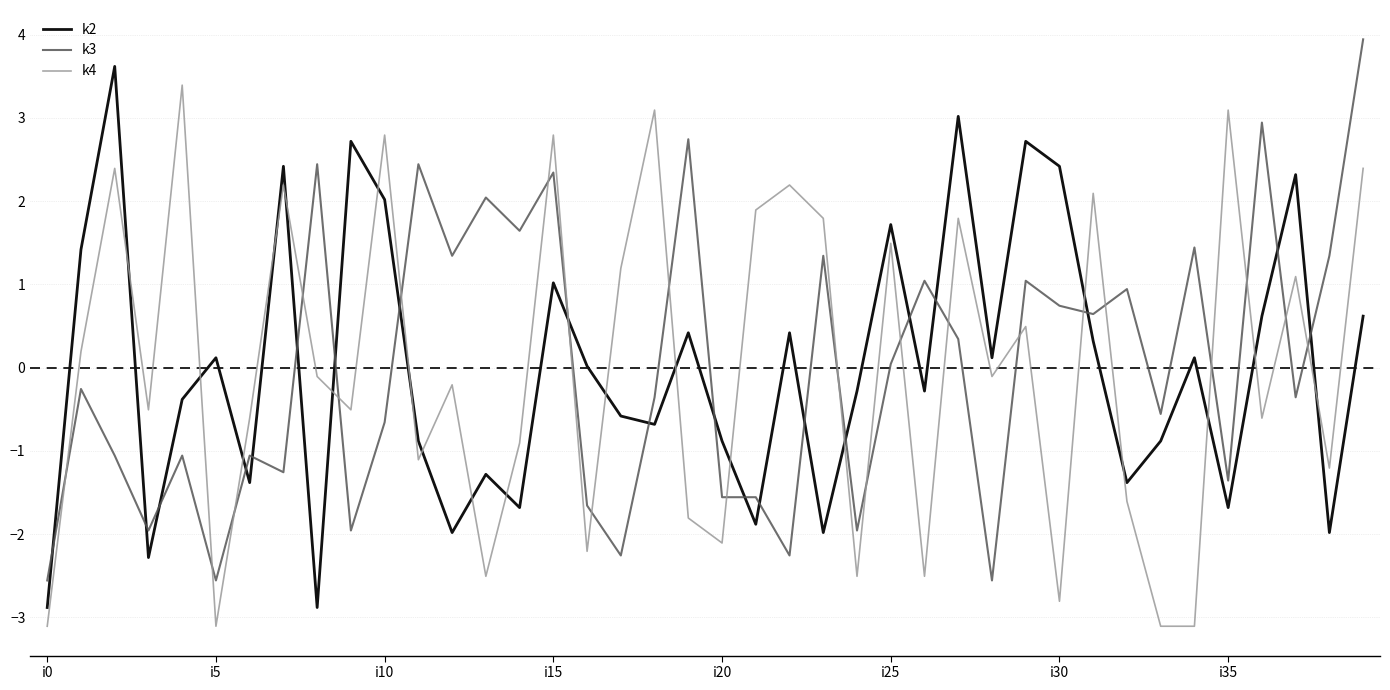

Which series ends up on top after the final intersection of k2 and k3?

k3